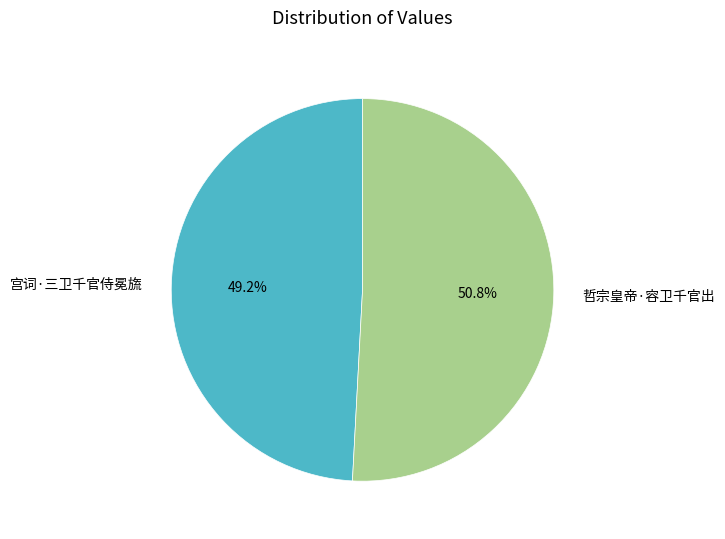

True or false: 宫词·三卫千官侍冕旒 accounts for 49% of the total.

True